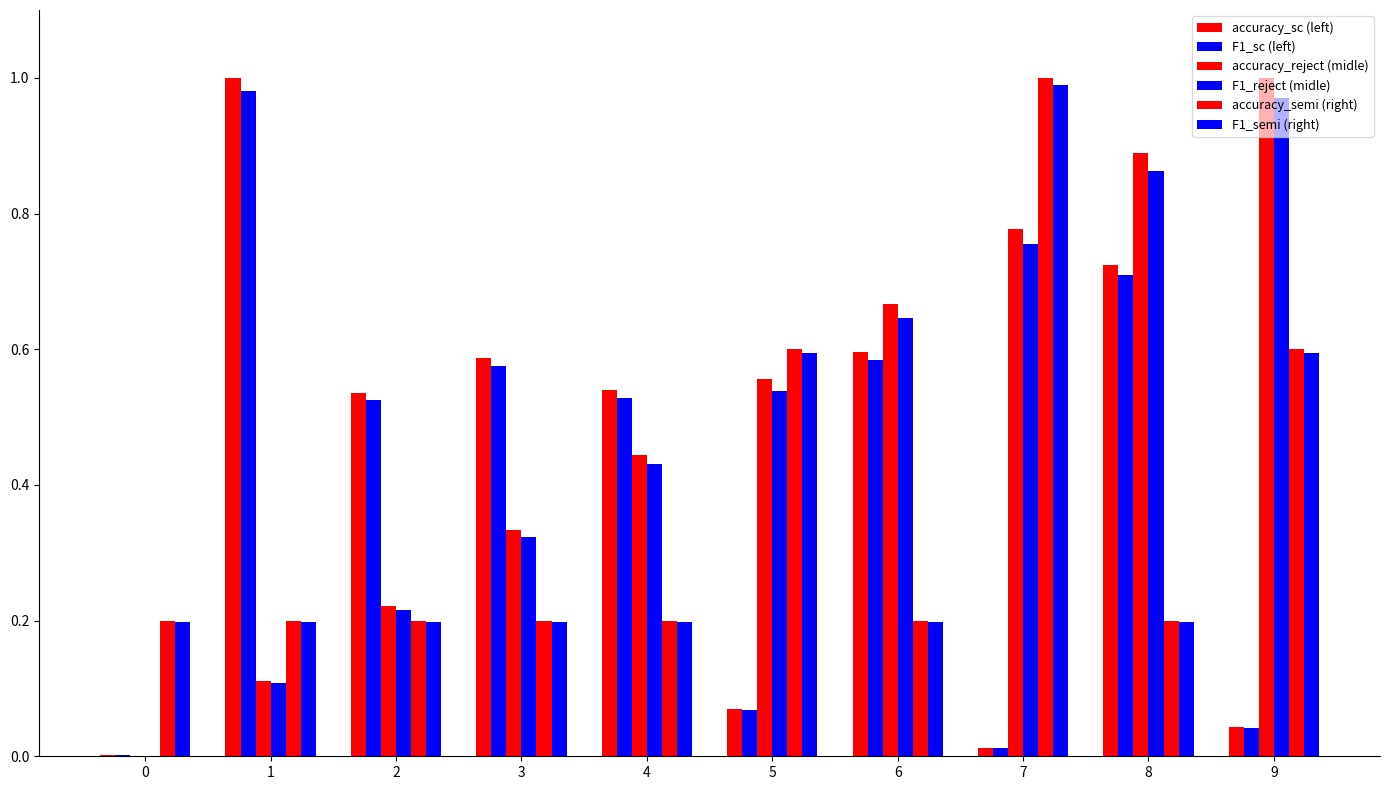

Which series has the largest range (max minus min)?

accuracy_reject (midle)